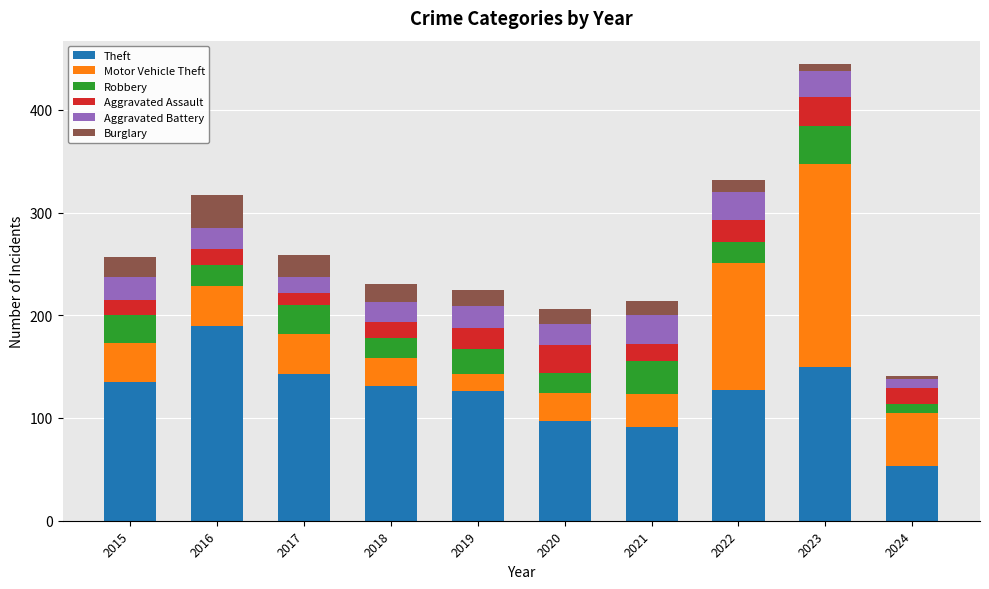

What is the total value across all series at 2015?

257